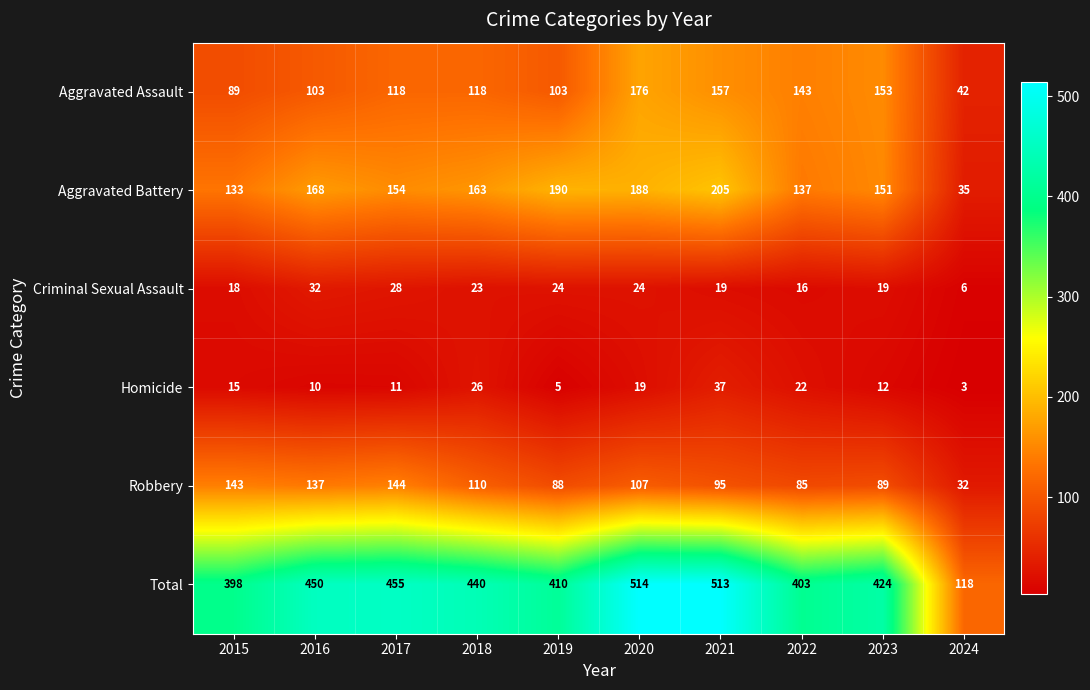

Which series has the widest spread of values?

Total